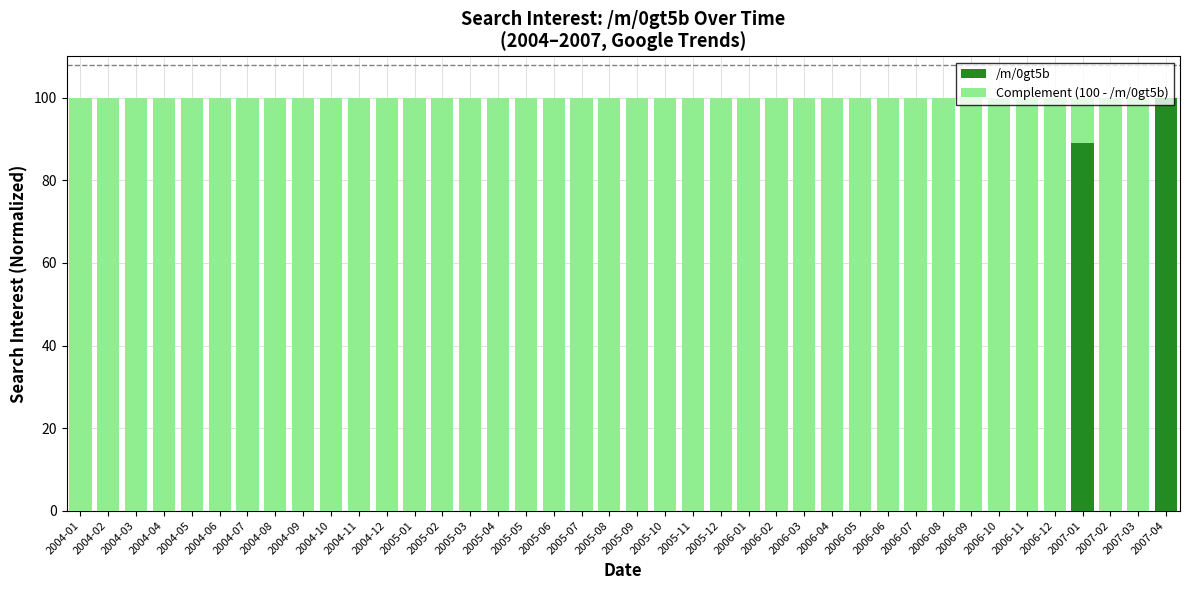

The value of /m/0gt5b at 2005-10 is -41. True or false?

False